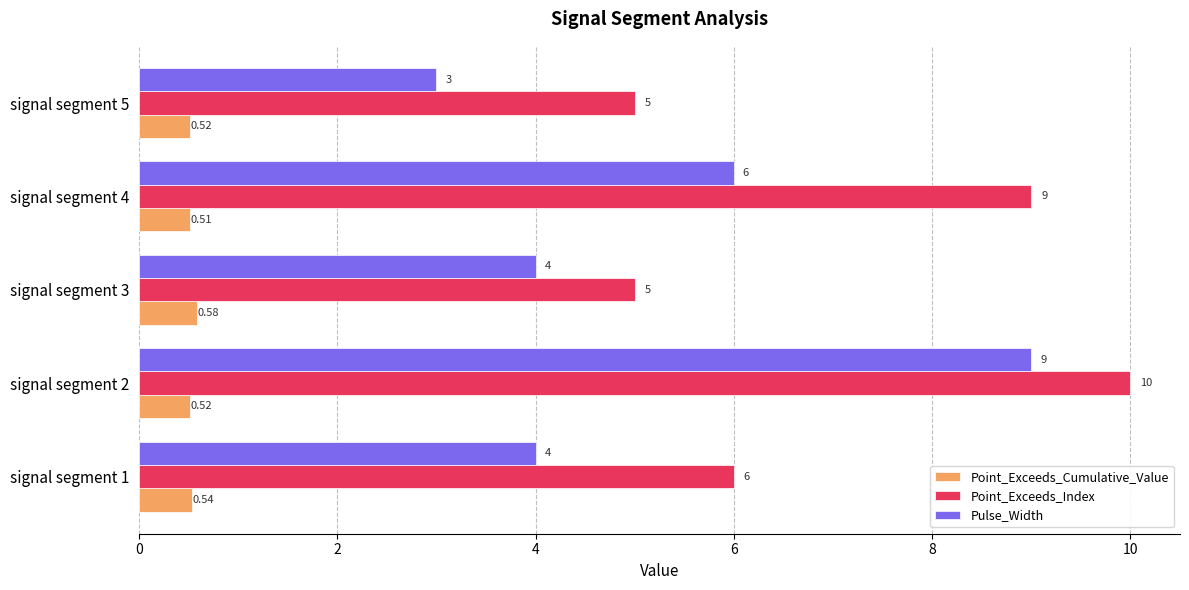

At how many categories does at least one series exceed 1?

5